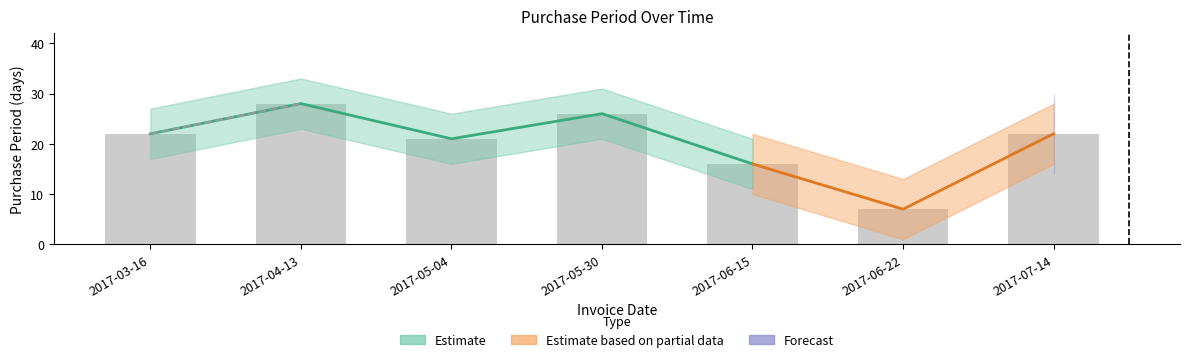

What is the value of the 5th bar from the left?

16